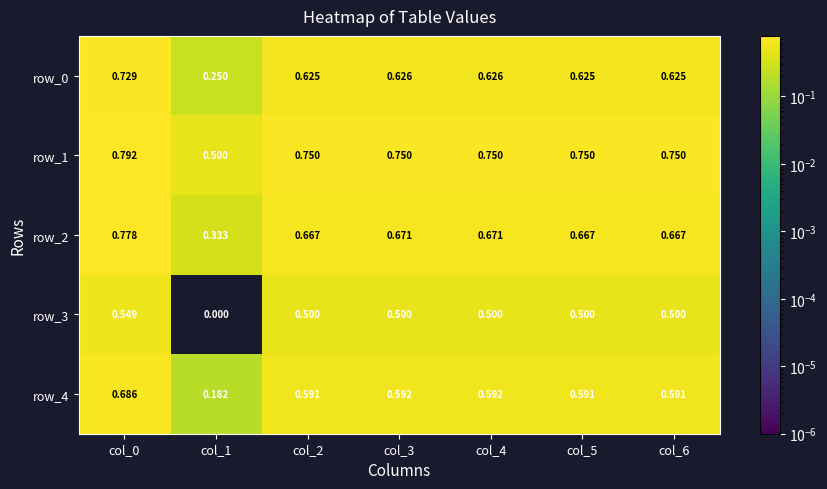

Is the value of row_1 at col_0 greater than the value of row_2 at col_1?

Yes